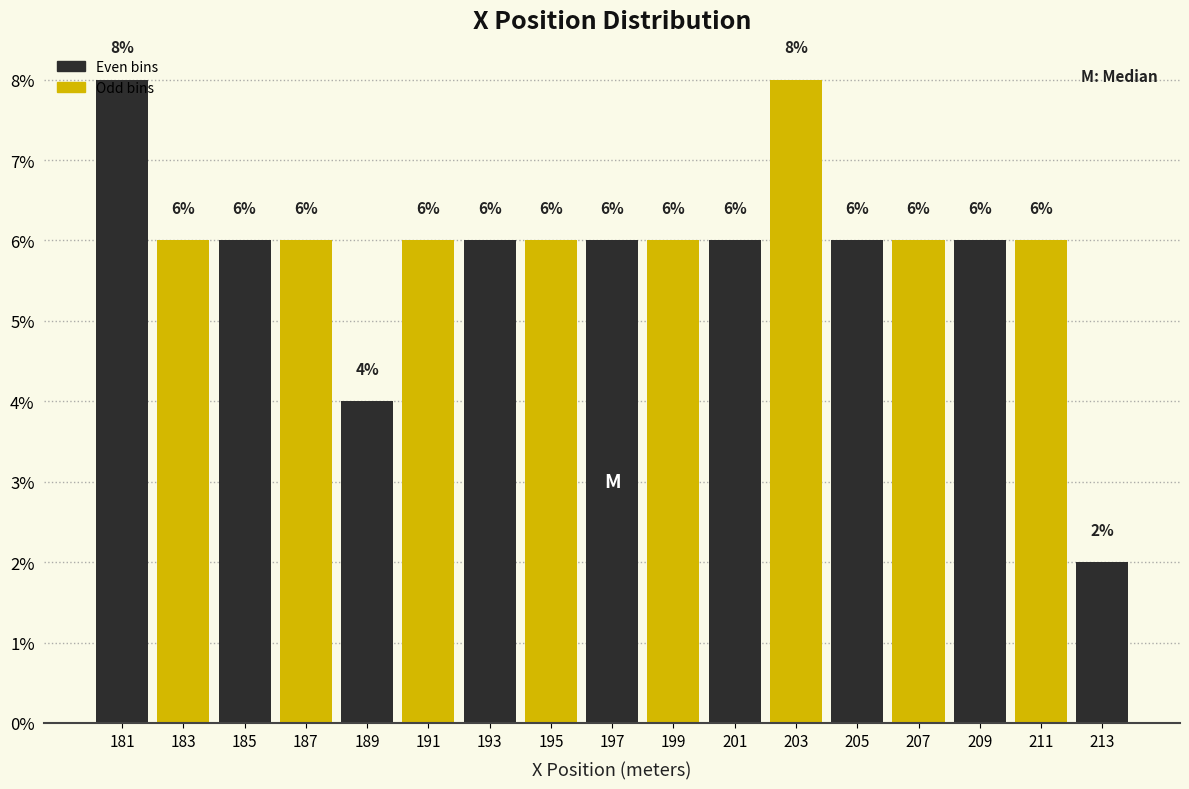

What is the height of the bar covering 198 to 200 on the x-axis?

6